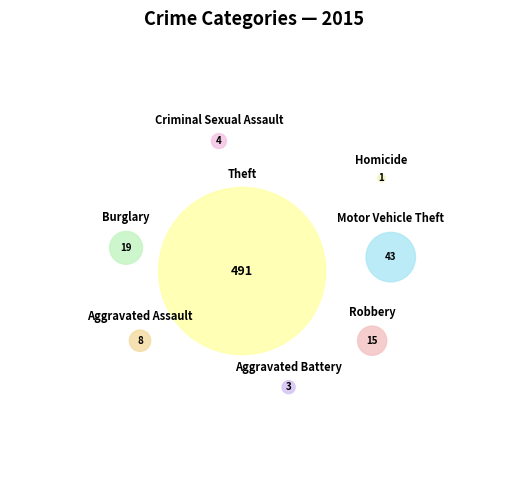

Does Aggravated Assault represent more than half of the total?

No